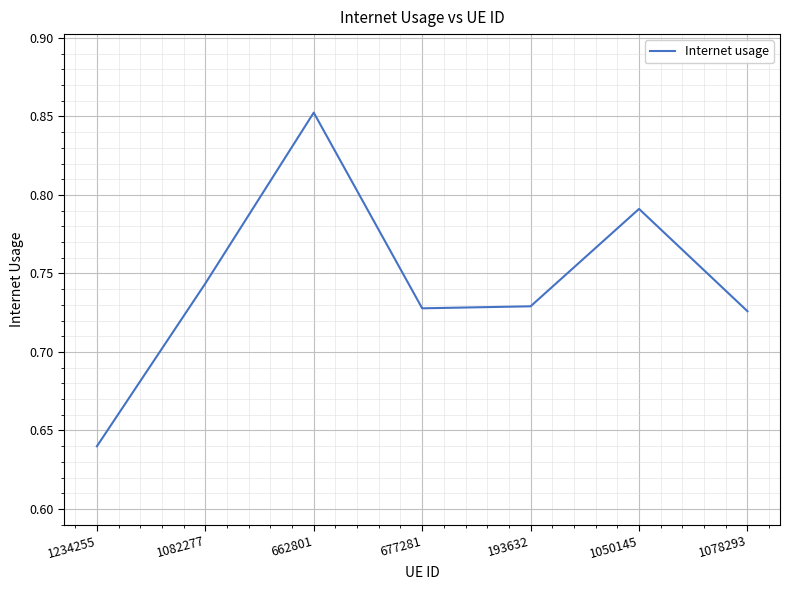

How many lines are shown in the chart?

1